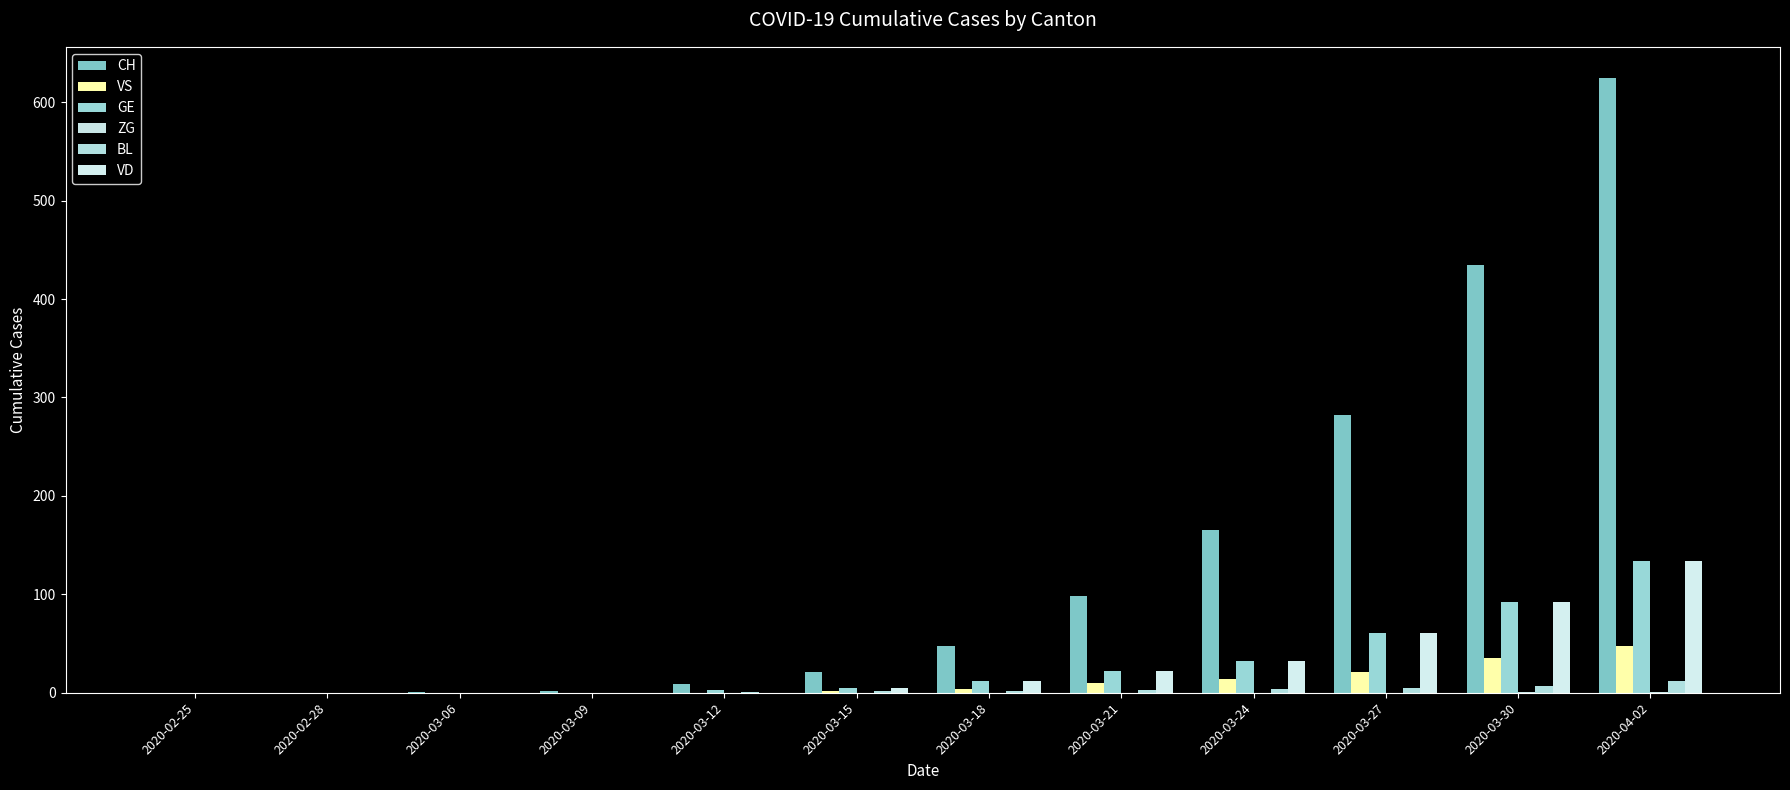

Are the bars grouped side by side (vs. stacked)?

Yes